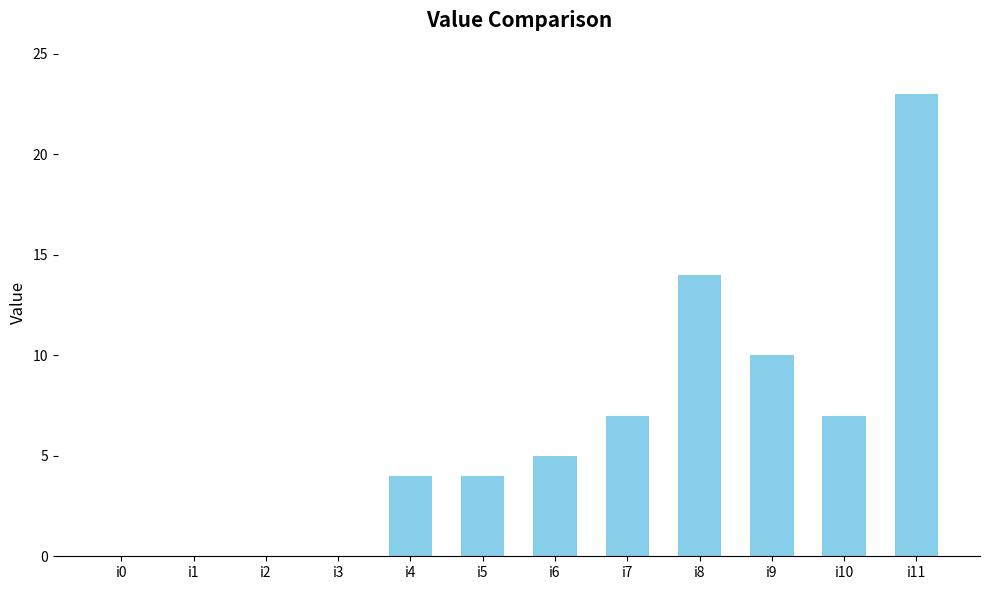

At which label is the value closest to 11?

i9